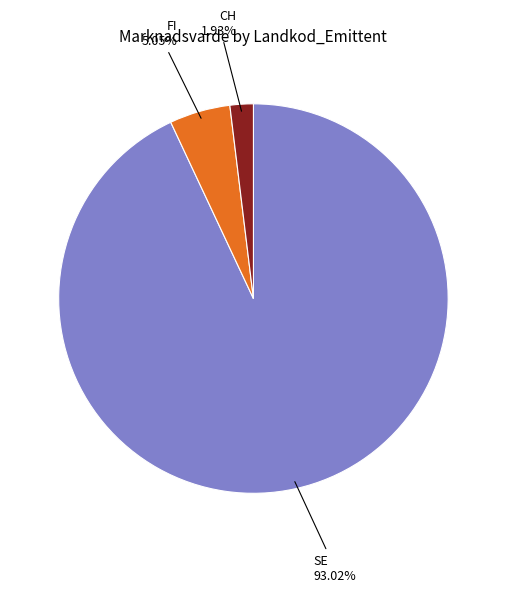

Is there any slice that represents more than half of the pie?

Yes